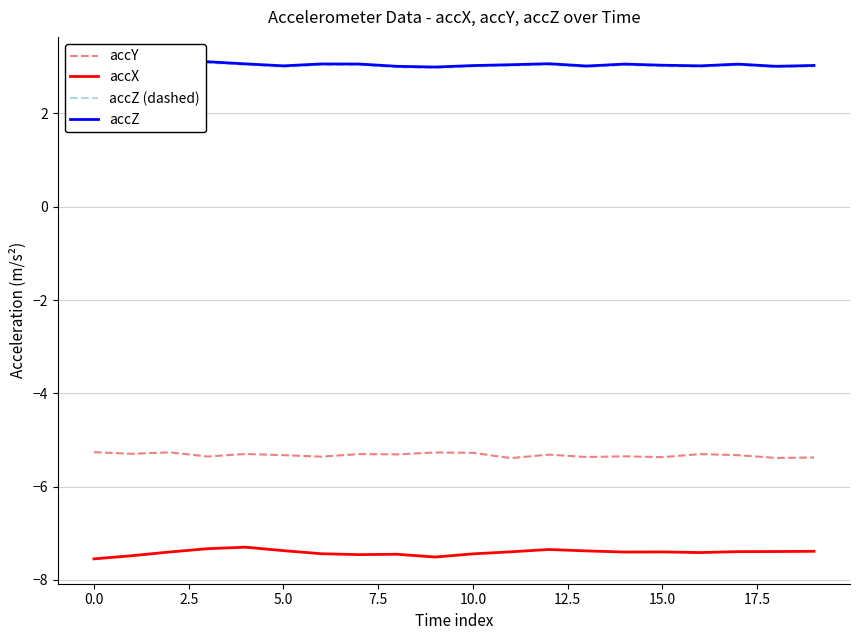

What is the maximum value for accX?

-7.3